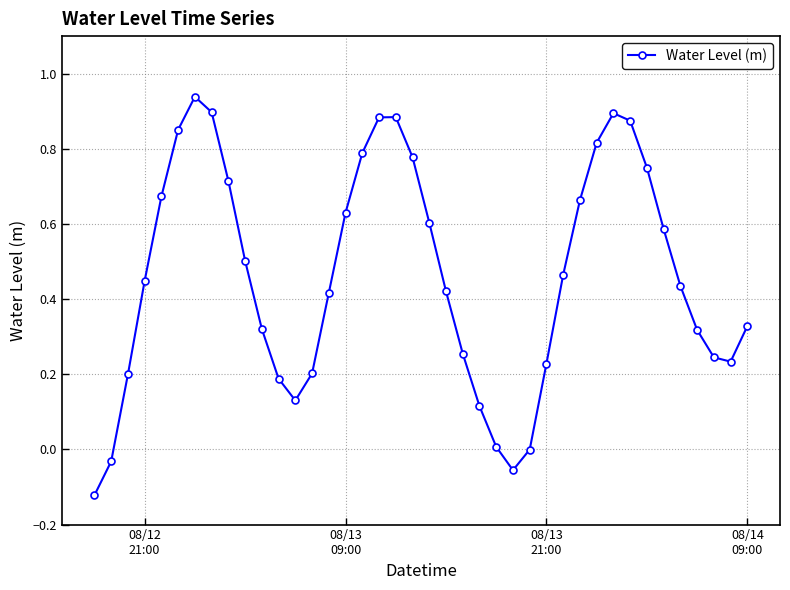

True or false: the data has more than 2 interior local peaks.

True